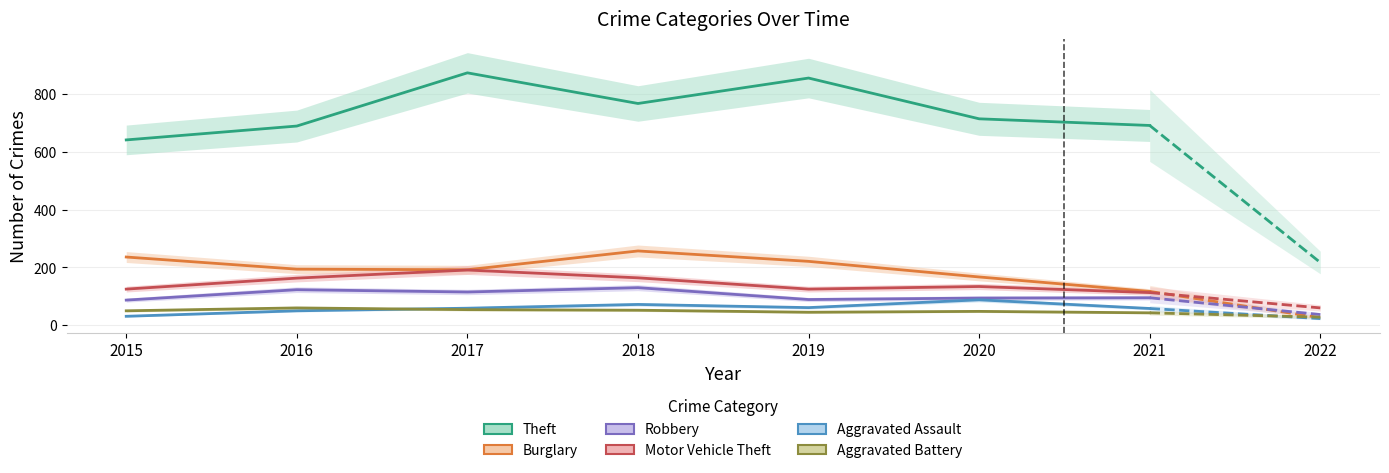

What is the value of the Theft point at the 5th from the left?

855